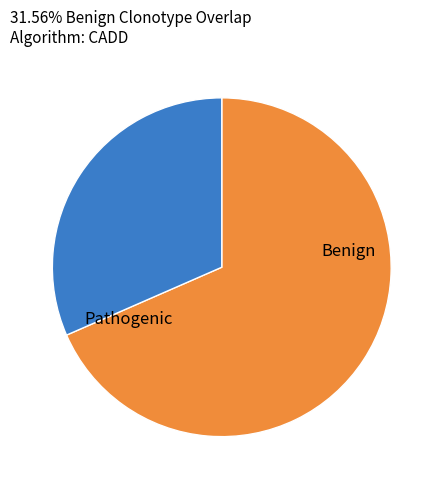

Does any single category account for the majority?

Yes